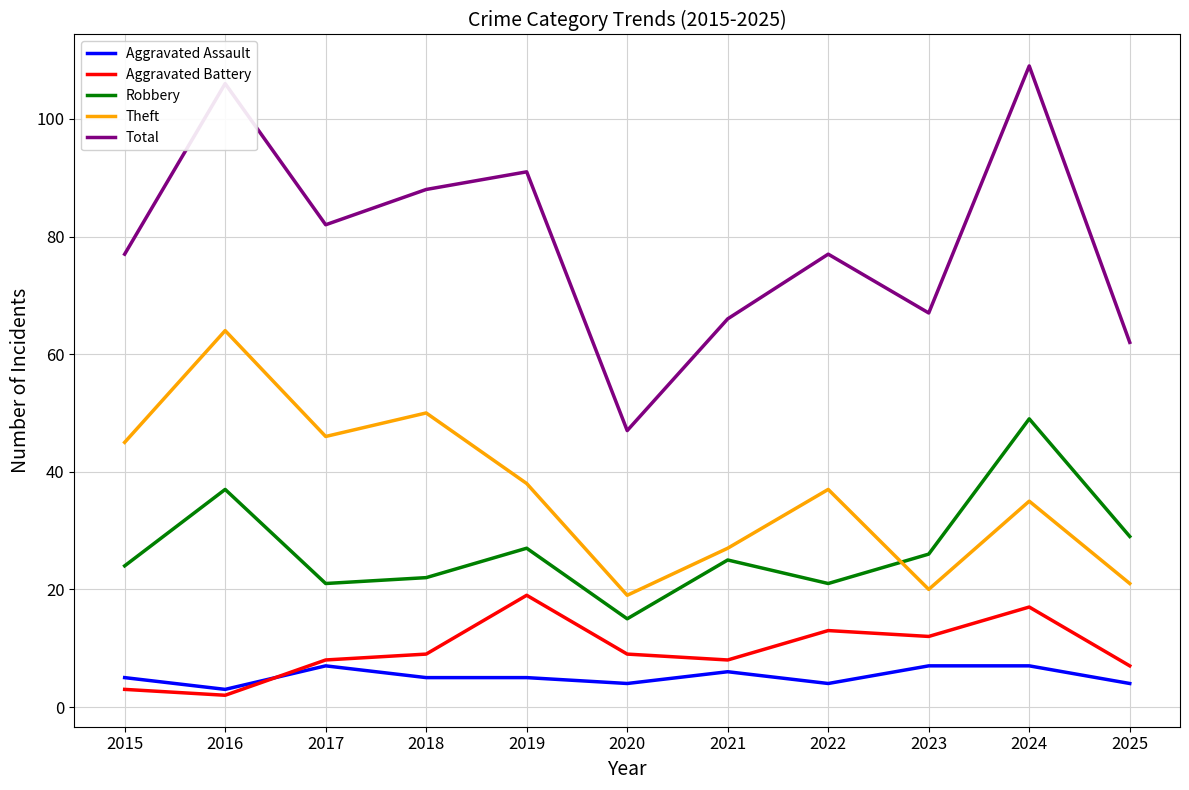

The Robbery series shows 49 at 2024. True or false?

True